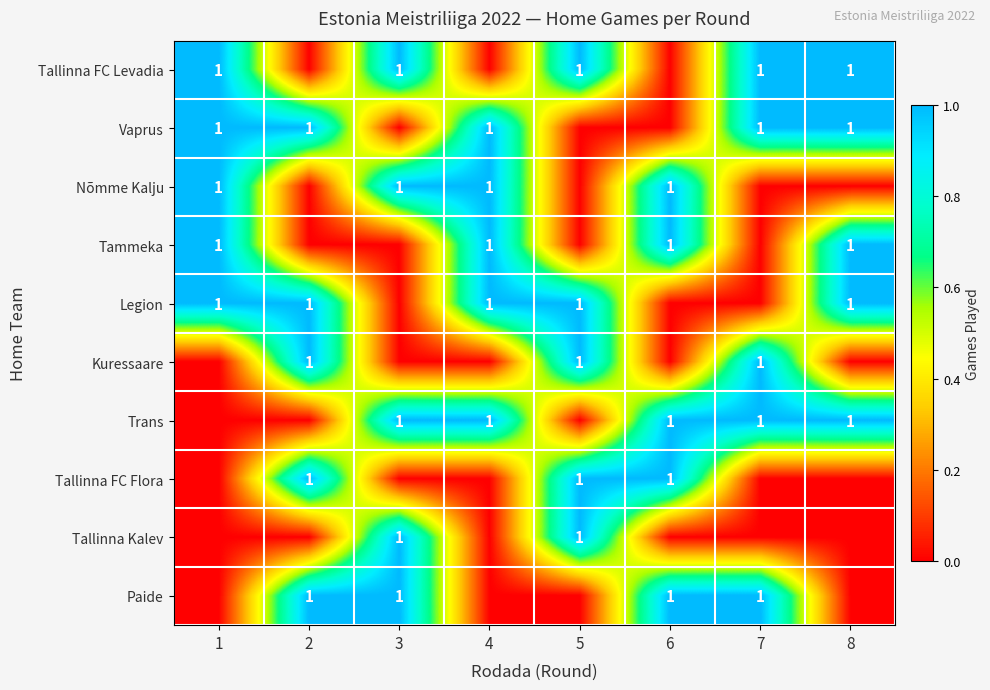

The Nõmme Kalju series shows 1 at 3. True or false?

True